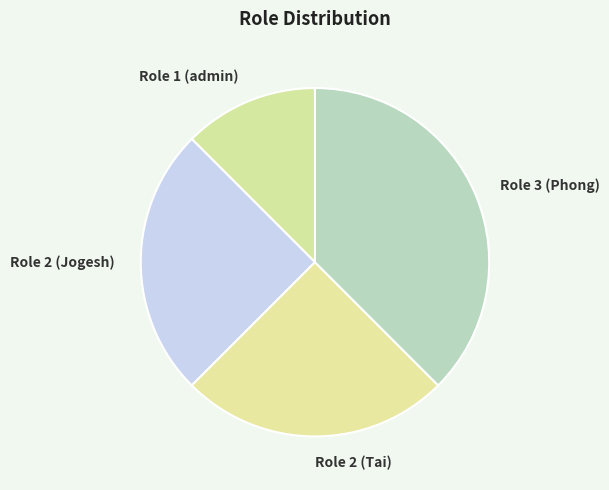

How many segments does this pie chart have?

4